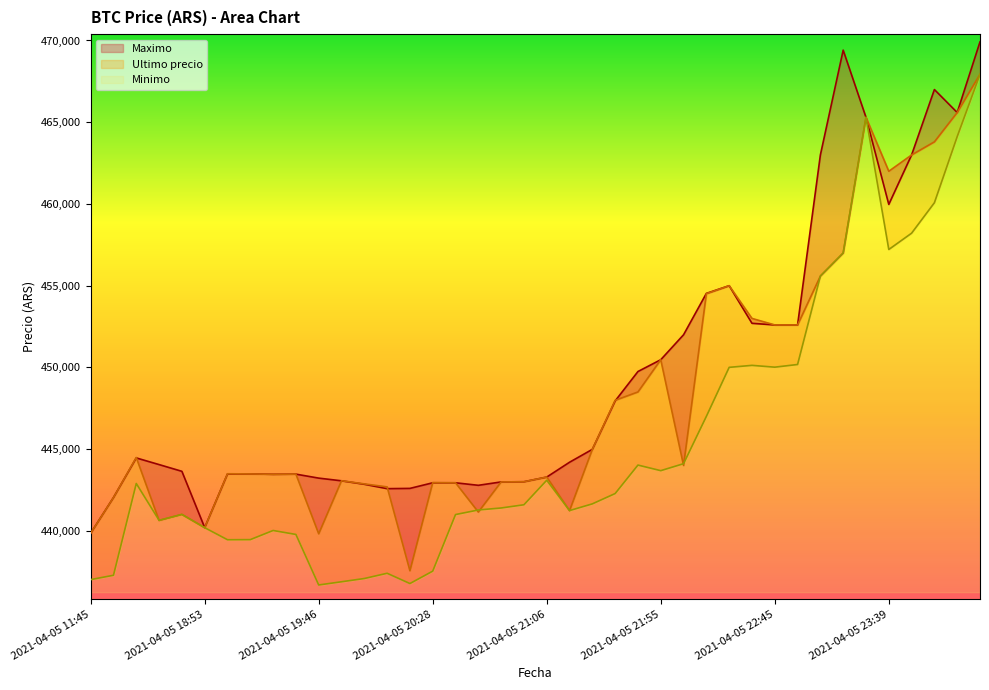

Where is Ultimo precio nearest to the value 452747?

2021-04-05 22:45